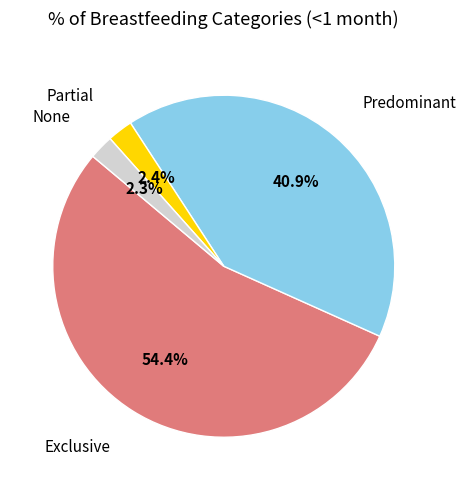

Is there a majority slice in this chart?

Yes